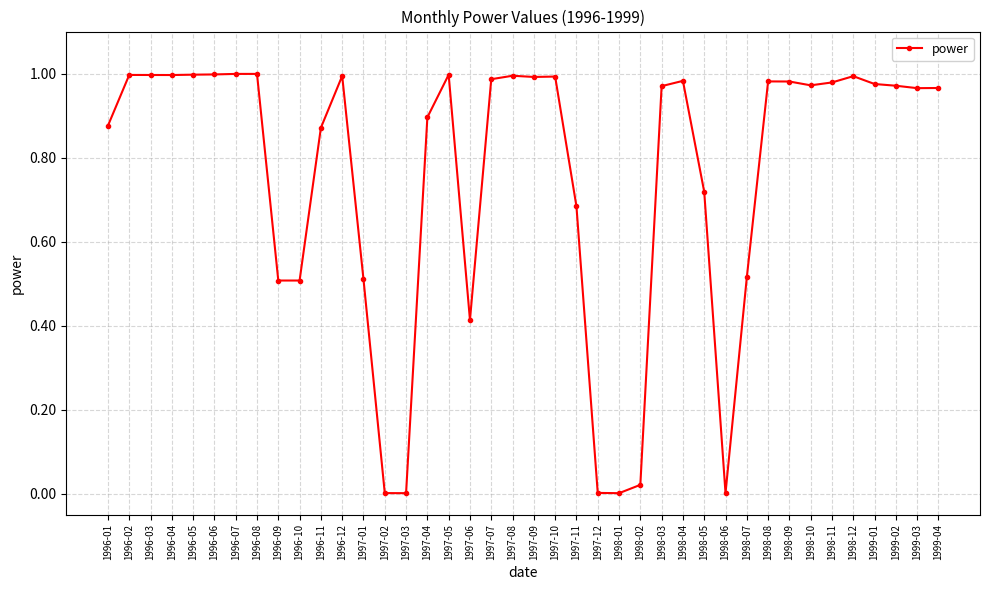

What position from the right is 1999-04?

1